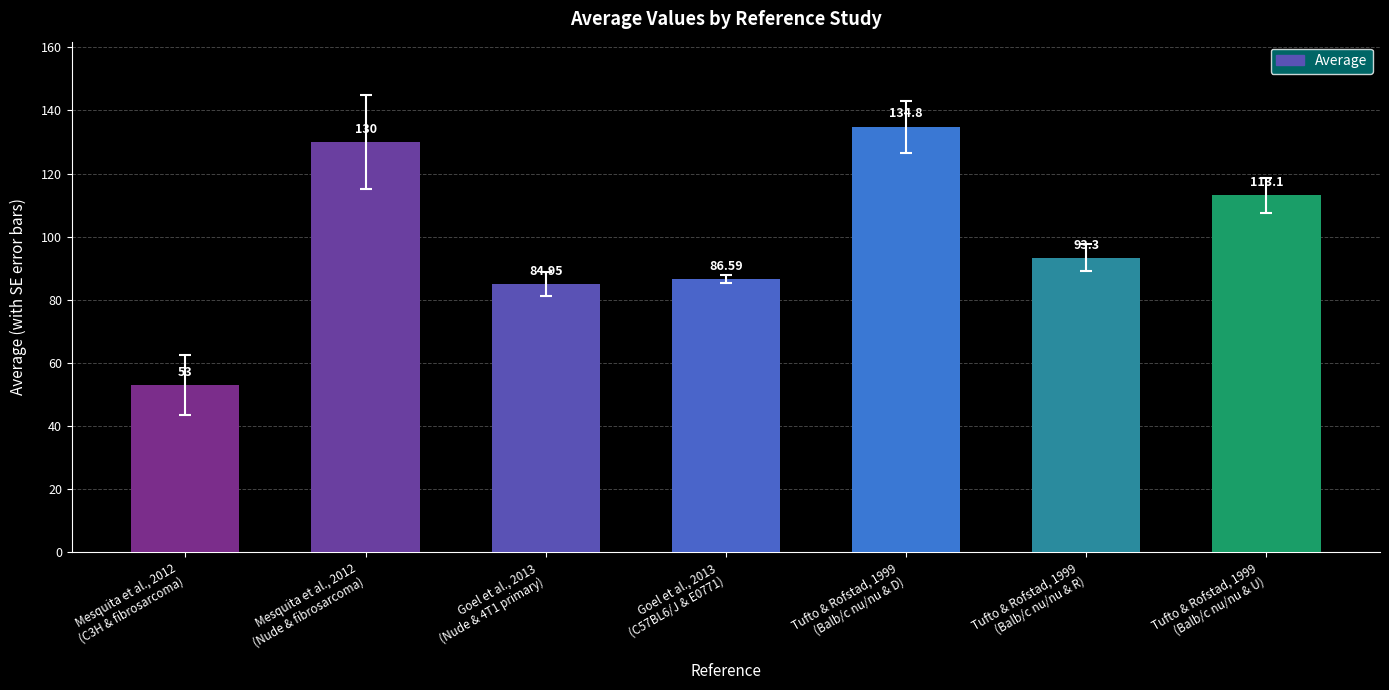

What is the minimum value shown in the chart?

53.0